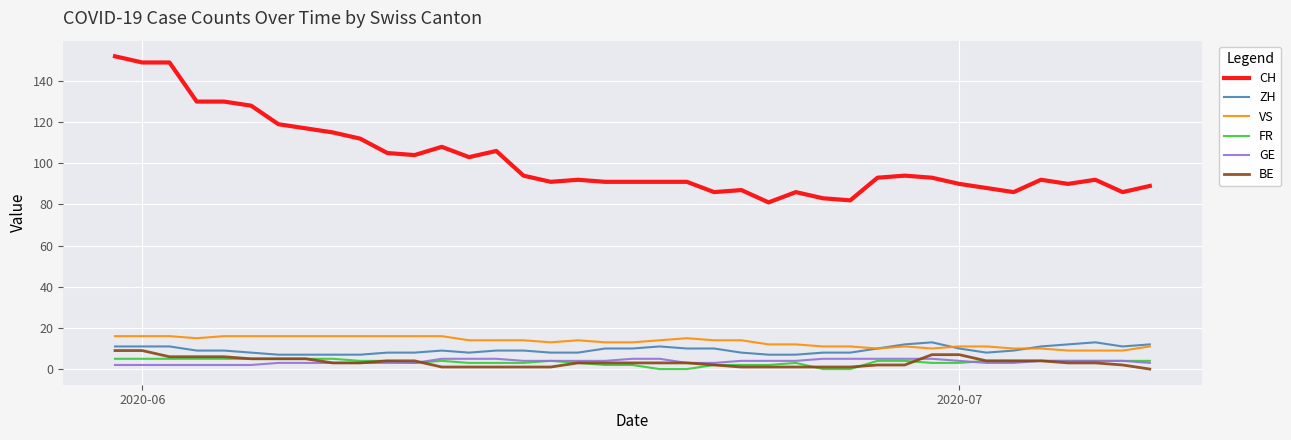

True or false: CH and ZH intersect in this chart.

False